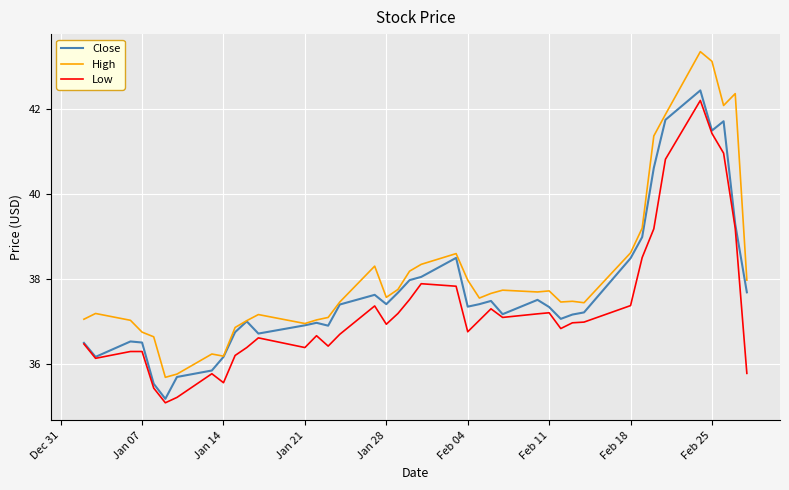

True or false: High and Low cross at least once.

False